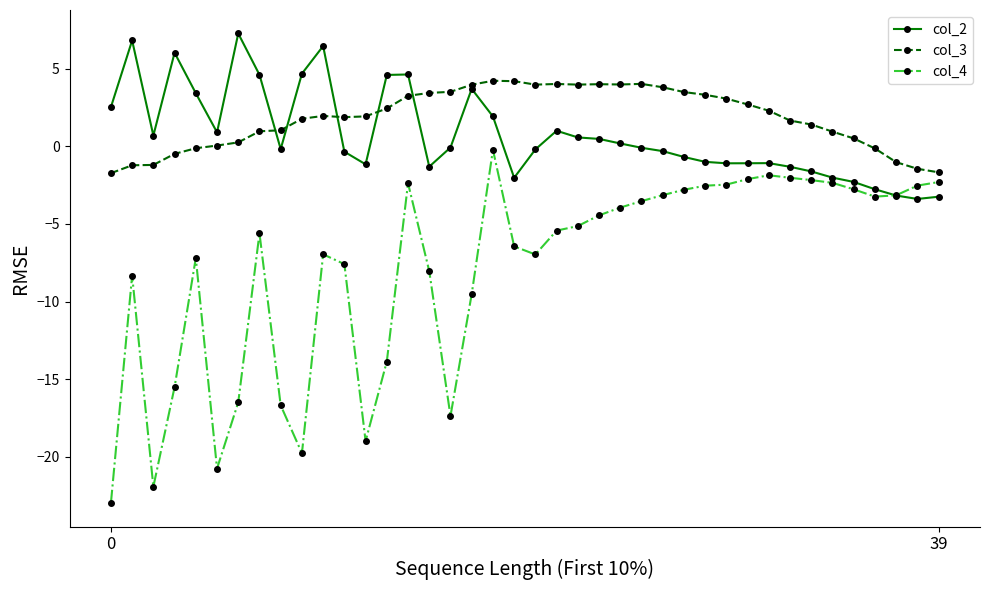

Does the chart display data point markers on the line(s)?

Yes